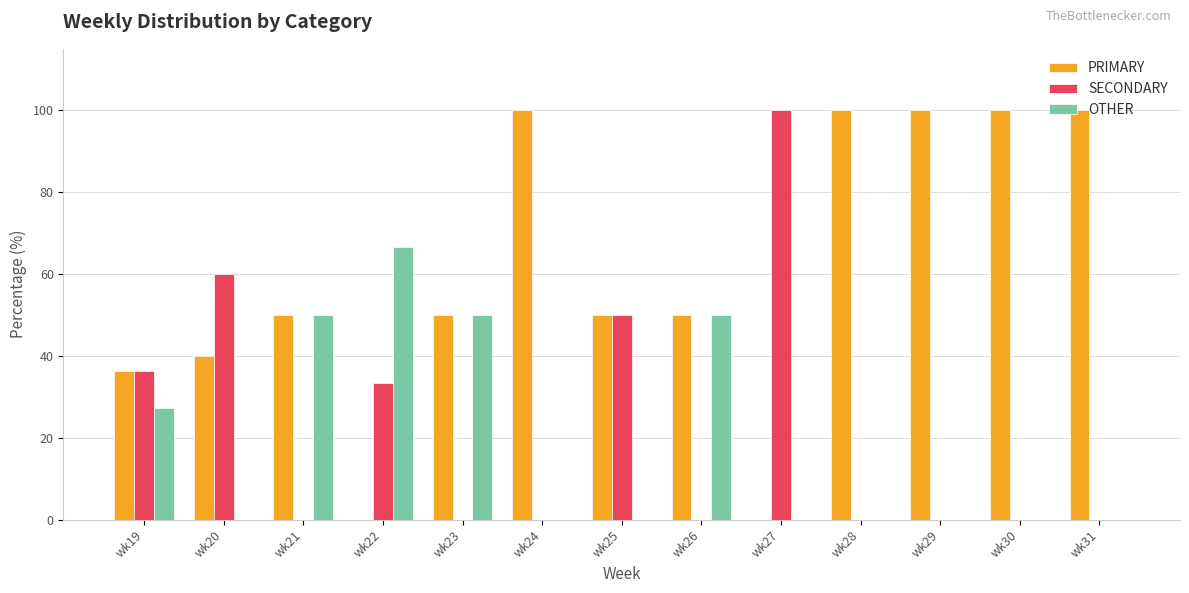

What is the greatest value displayed?

100.0